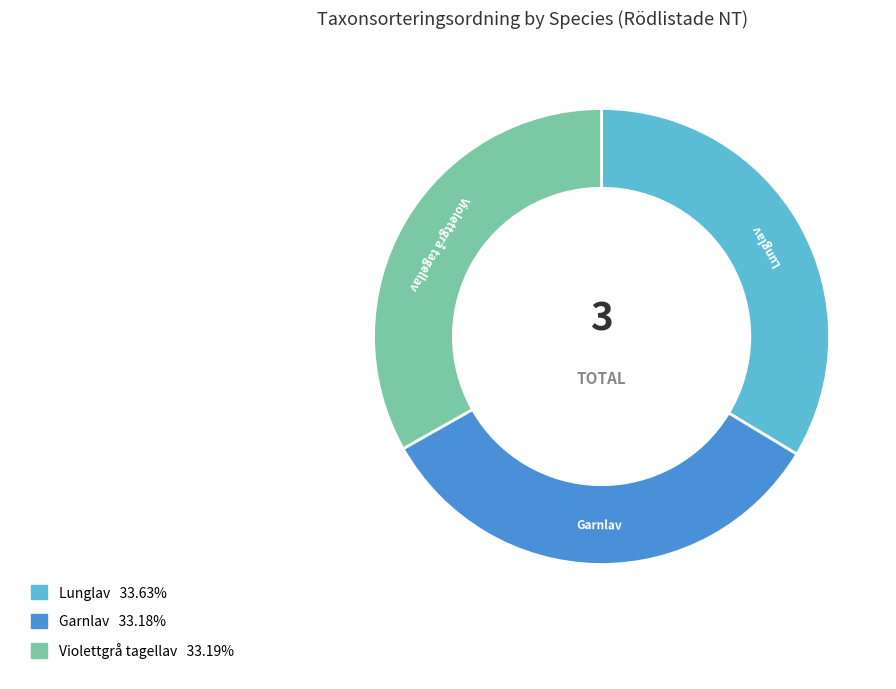

Is the sum of Violettgrå tagellav and Lunglav greater than half?

Yes